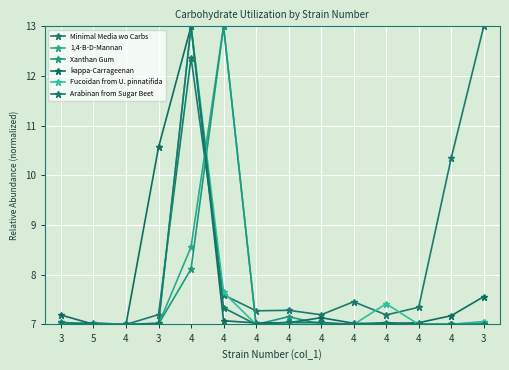

Reading left to right, what are all the values shown in this chart?

Minimal Media wo Carbs: 7.0	7.0	7.0	7.2	12.4	7.6	7.3	7.3	7.2	7.5	7.2	7.3	10.3	13.0
1,4-B-D-Mannan: 7.0	7.0	7.0	7.0	8.6	13.0	7.0	7.0	7.0	7.0	7.0	7.0	7.0	7.1
Xanthan Gum: 7.0	7.0	7.0	7.0	8.1	13.0	7.0	7.2	7.0	7.0	7.0	7.0	7.0	7.0
kappa-Carrageenan: 7.2	7.0	7.0	10.6	13.0	7.1	7.0	7.0	7.1	7.0	7.0	7.0	7.2	7.6
Fucoidan from U. pinnatifida: 7.0	7.0	7.0	7.0	13.0	7.6	7.0	7.0	7.0	7.0	7.4	7.0	7.0	7.0
Arabinan from Sugar Beet: 7.0	7.0	7.0	7.0	13.0	7.3	7.0	7.0	7.0	7.0	7.0	7.0	7.0	7.0